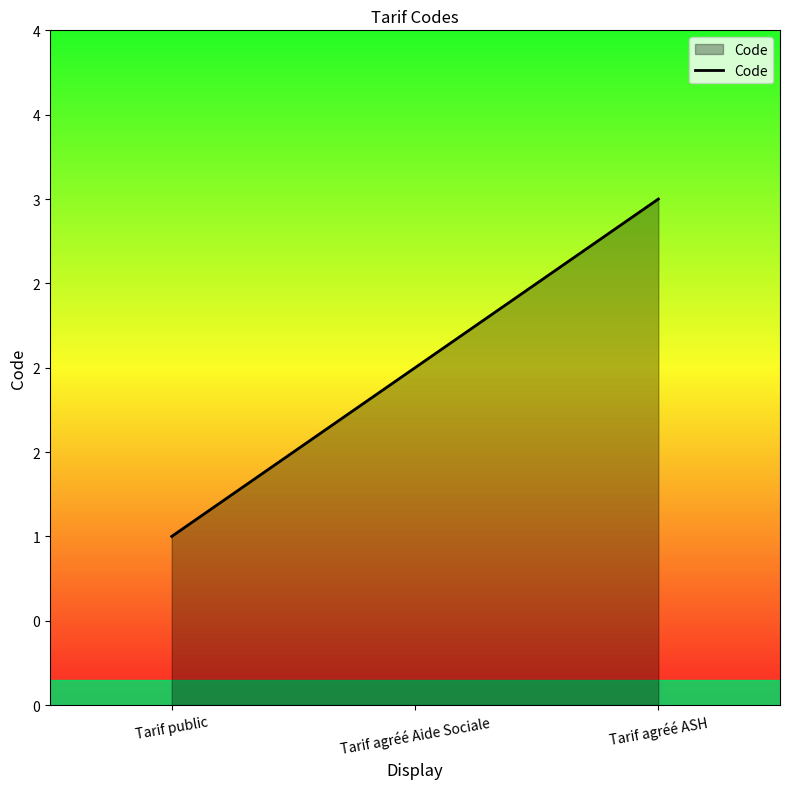

Where does the data first go above 2?

Tarif agréé ASH